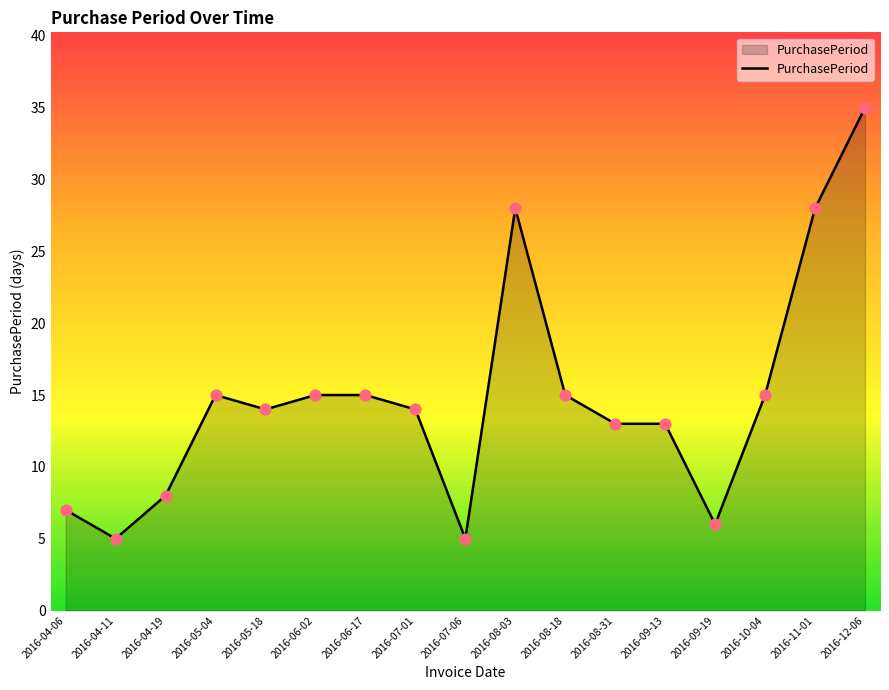

What is the change in value from 2016-04-11 to 2016-05-18?

+9